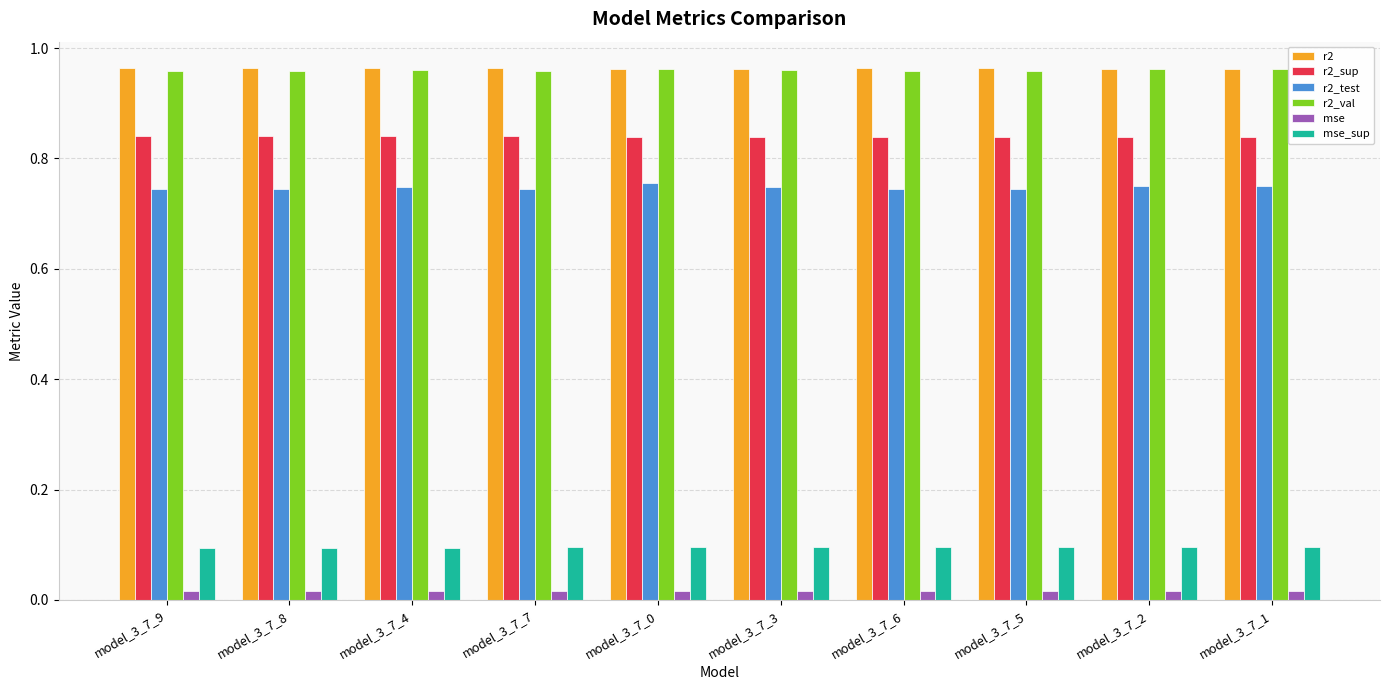

What position from the right is model_3_7_0?

6